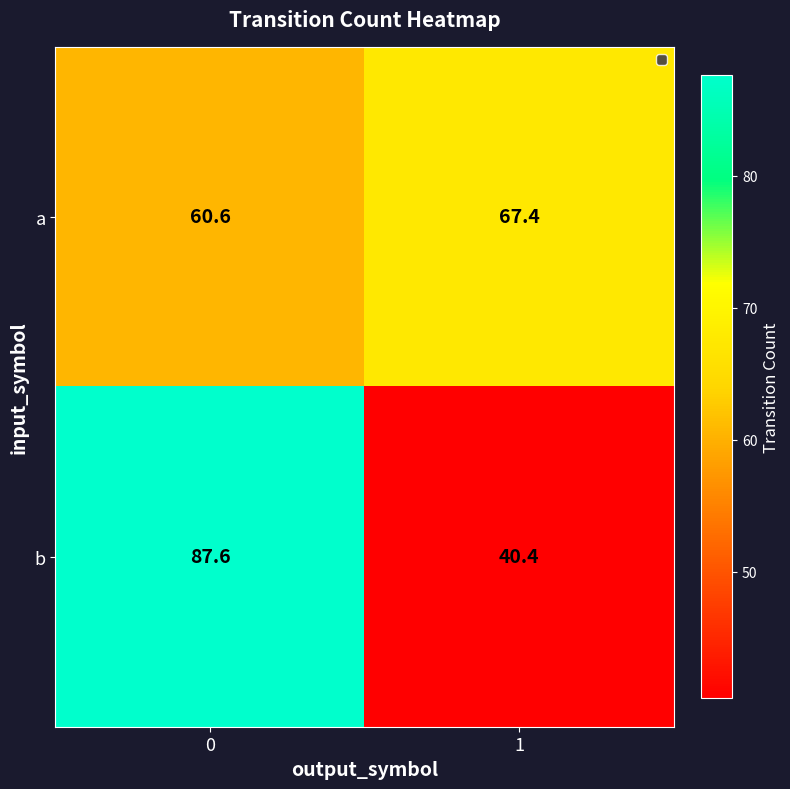

True or false: a has a value of 104.2 at 0.

False